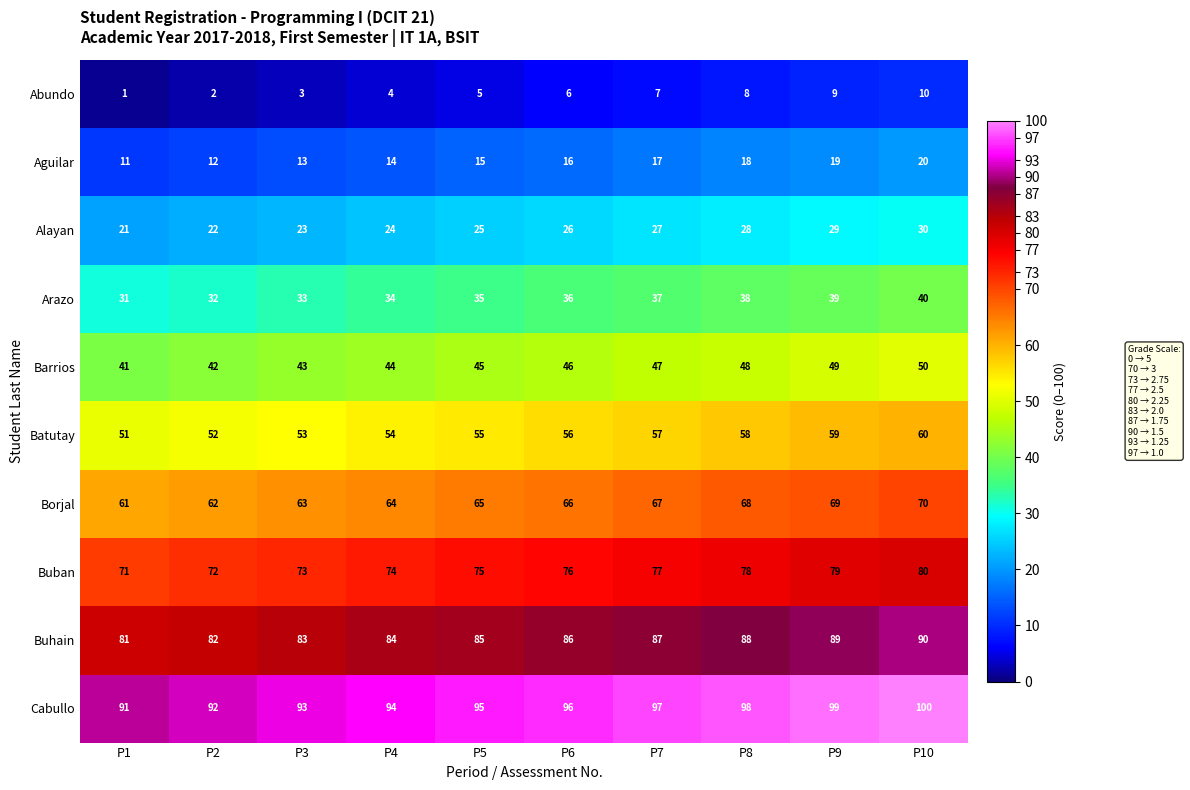

What is the maximum value for Abundo?

10